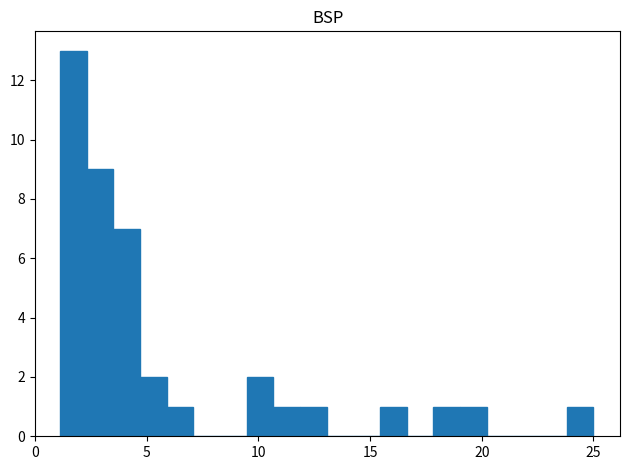

Read against the x-axis, roughly where is the centre of the tallest bar?

1.5